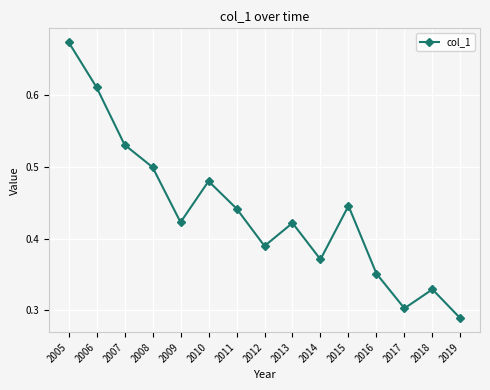

Count the number of data series in this chart.

1